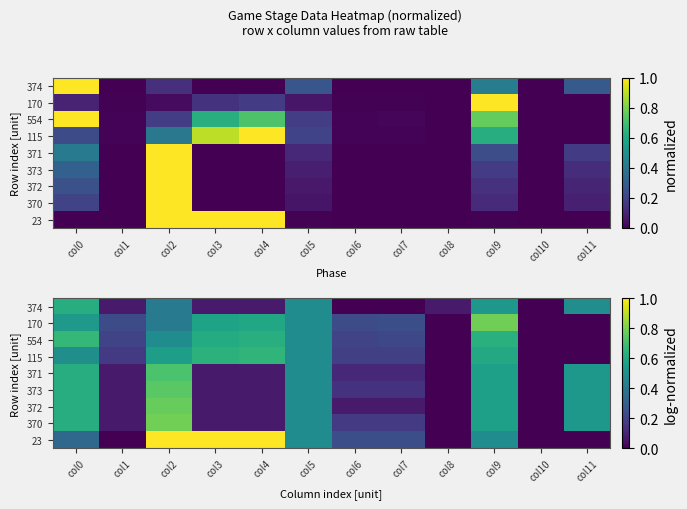

What is the total value across all series at col4?

3.2